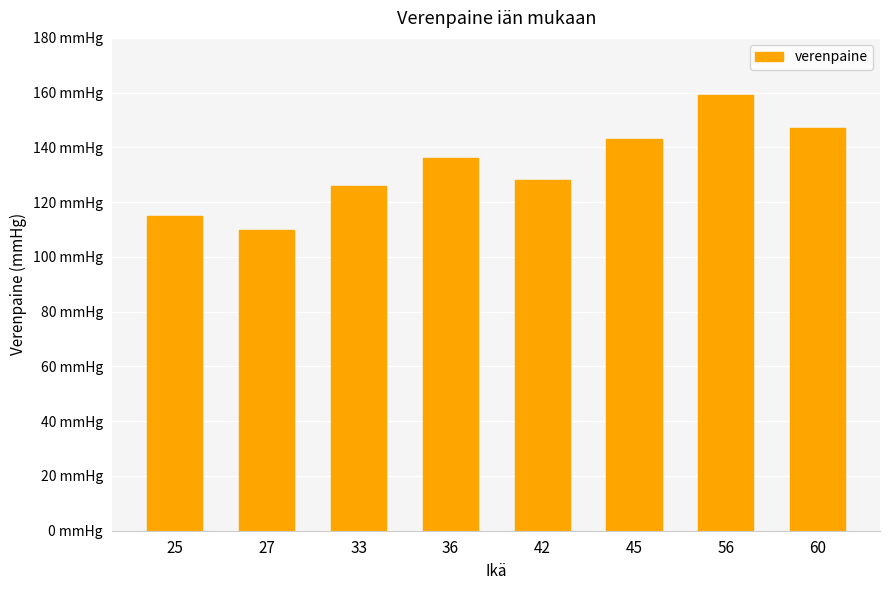

List the labels in order of value, largest first.

56, 60, 45, 36, 42, 33, 25, 27